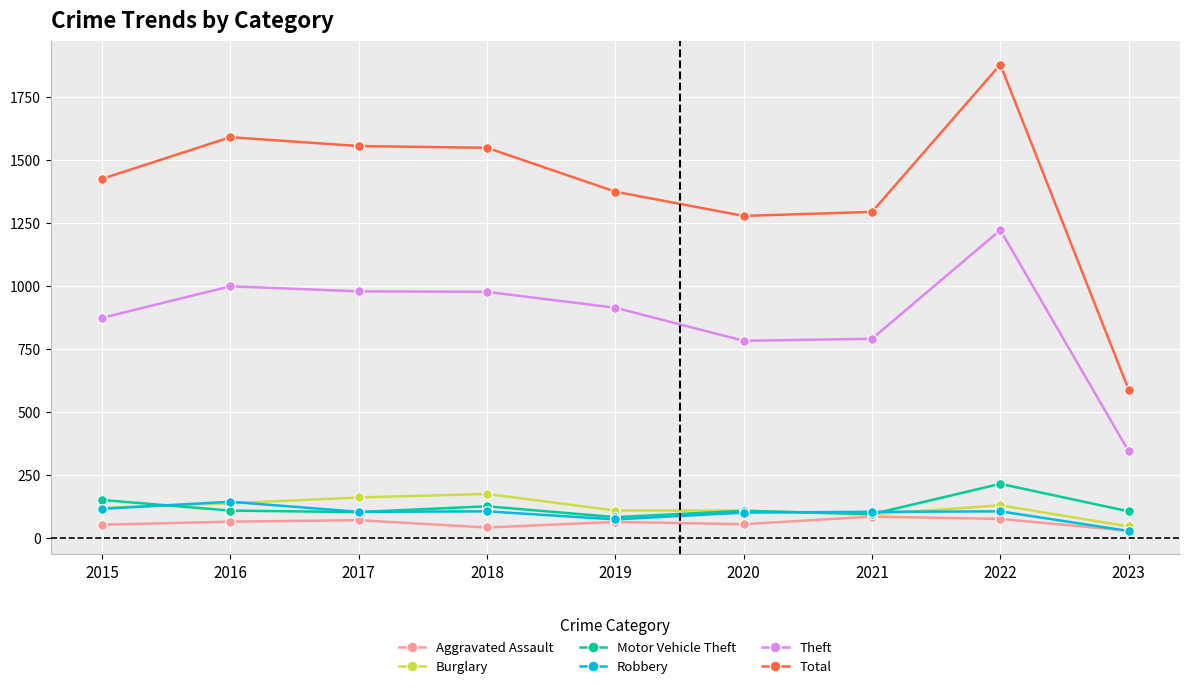

What is the value of the Robbery point at the 4th from the left?

107